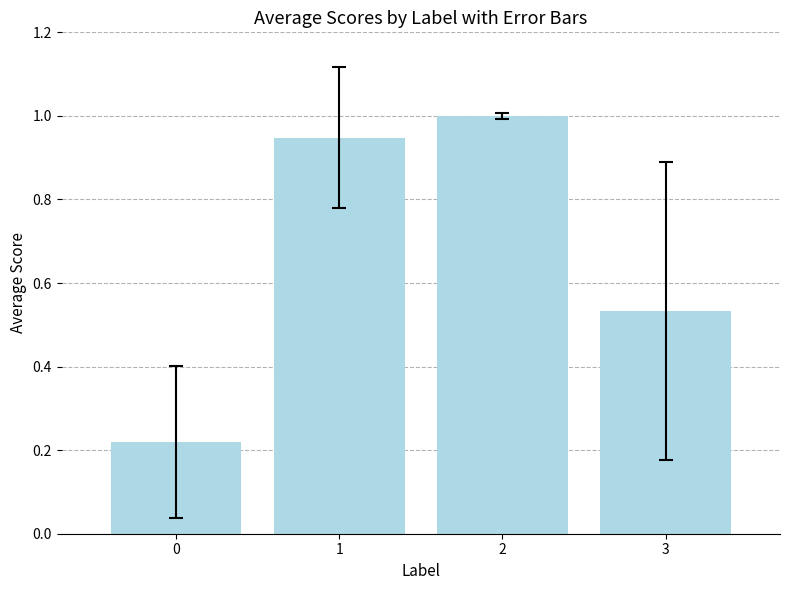

Is it true that the value at 1 is 0.4?

False